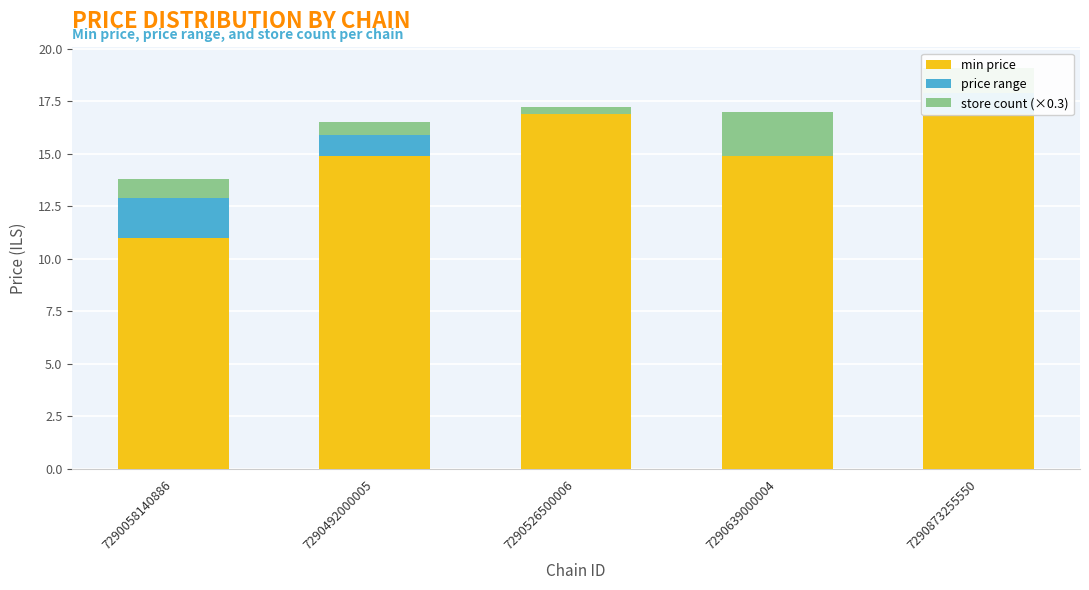

Which series changed the most between 7290492000005 and 7290639000004?

store count (×0.3)